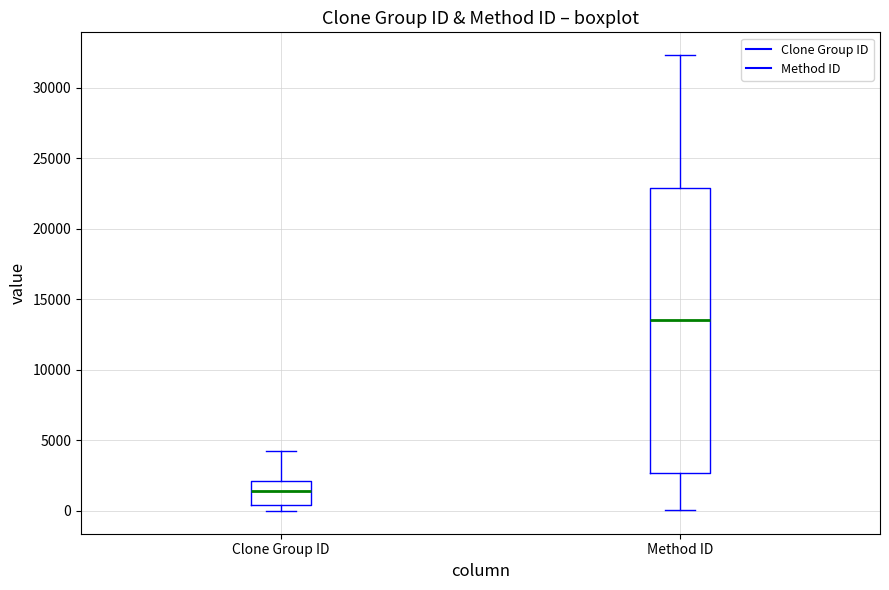

Where does the upper whisker of the box for Clone Group ID end on the y-axis? The values are not printed on the chart, so give them approximately, as read against the axis.

4500